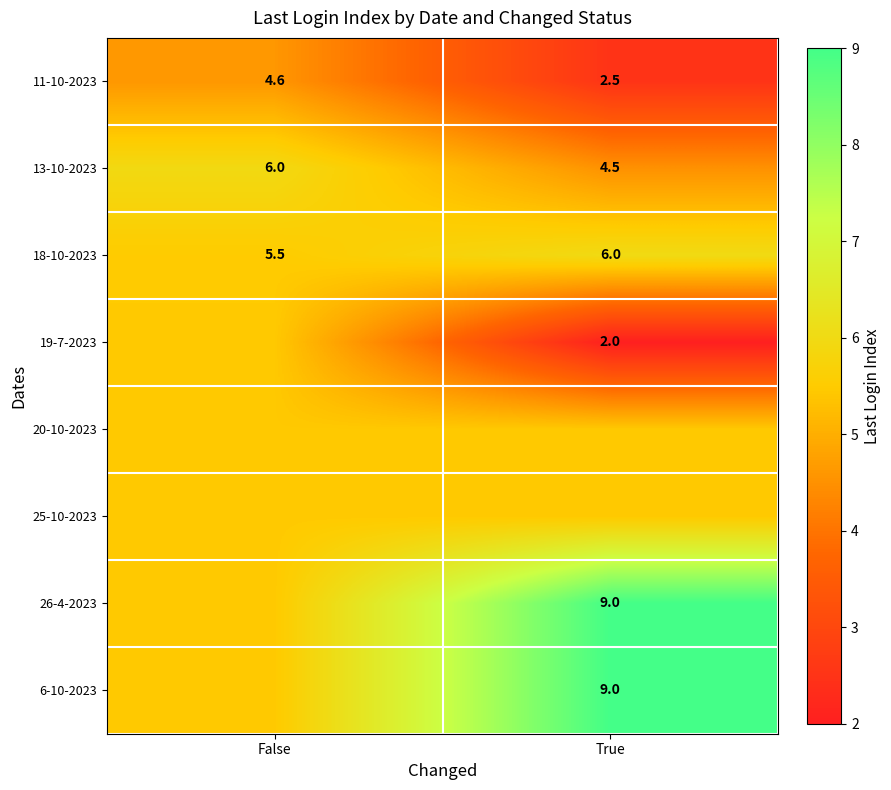

Which label corresponds to the smallest value in the chart?

True